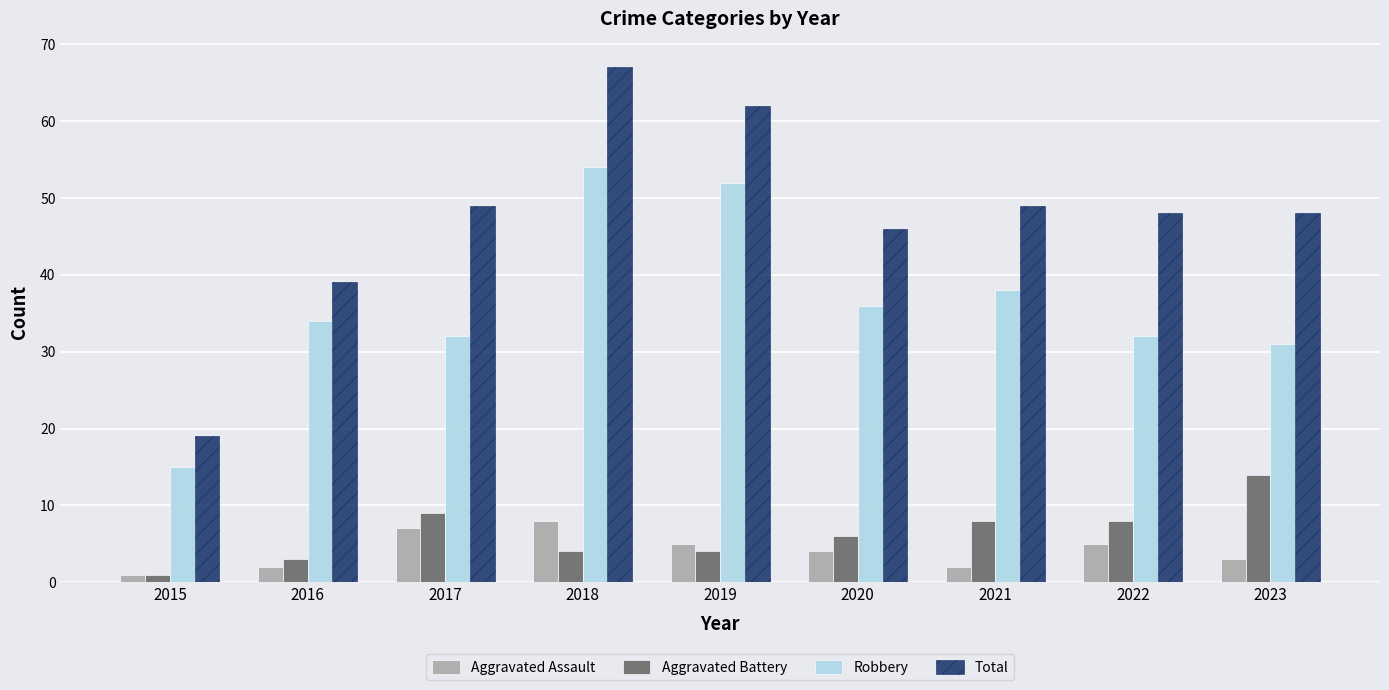

What is the sum of the Aggravated Assault values at 2019 and 2017?

12